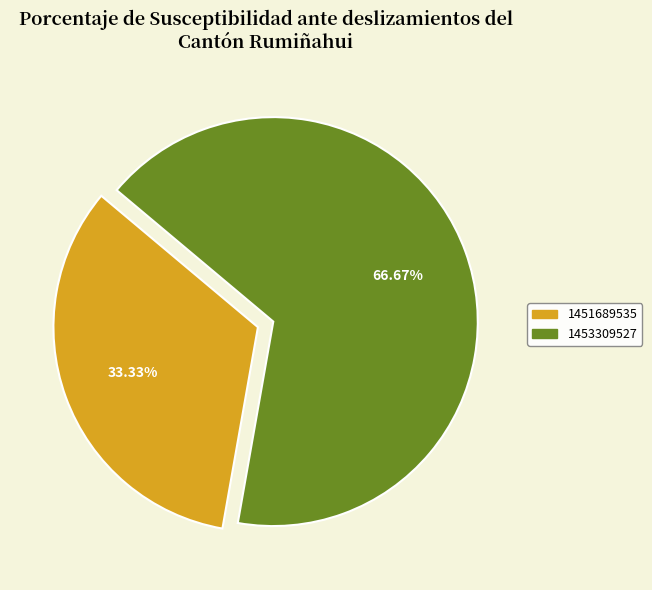

Is there a majority slice in this chart?

Yes